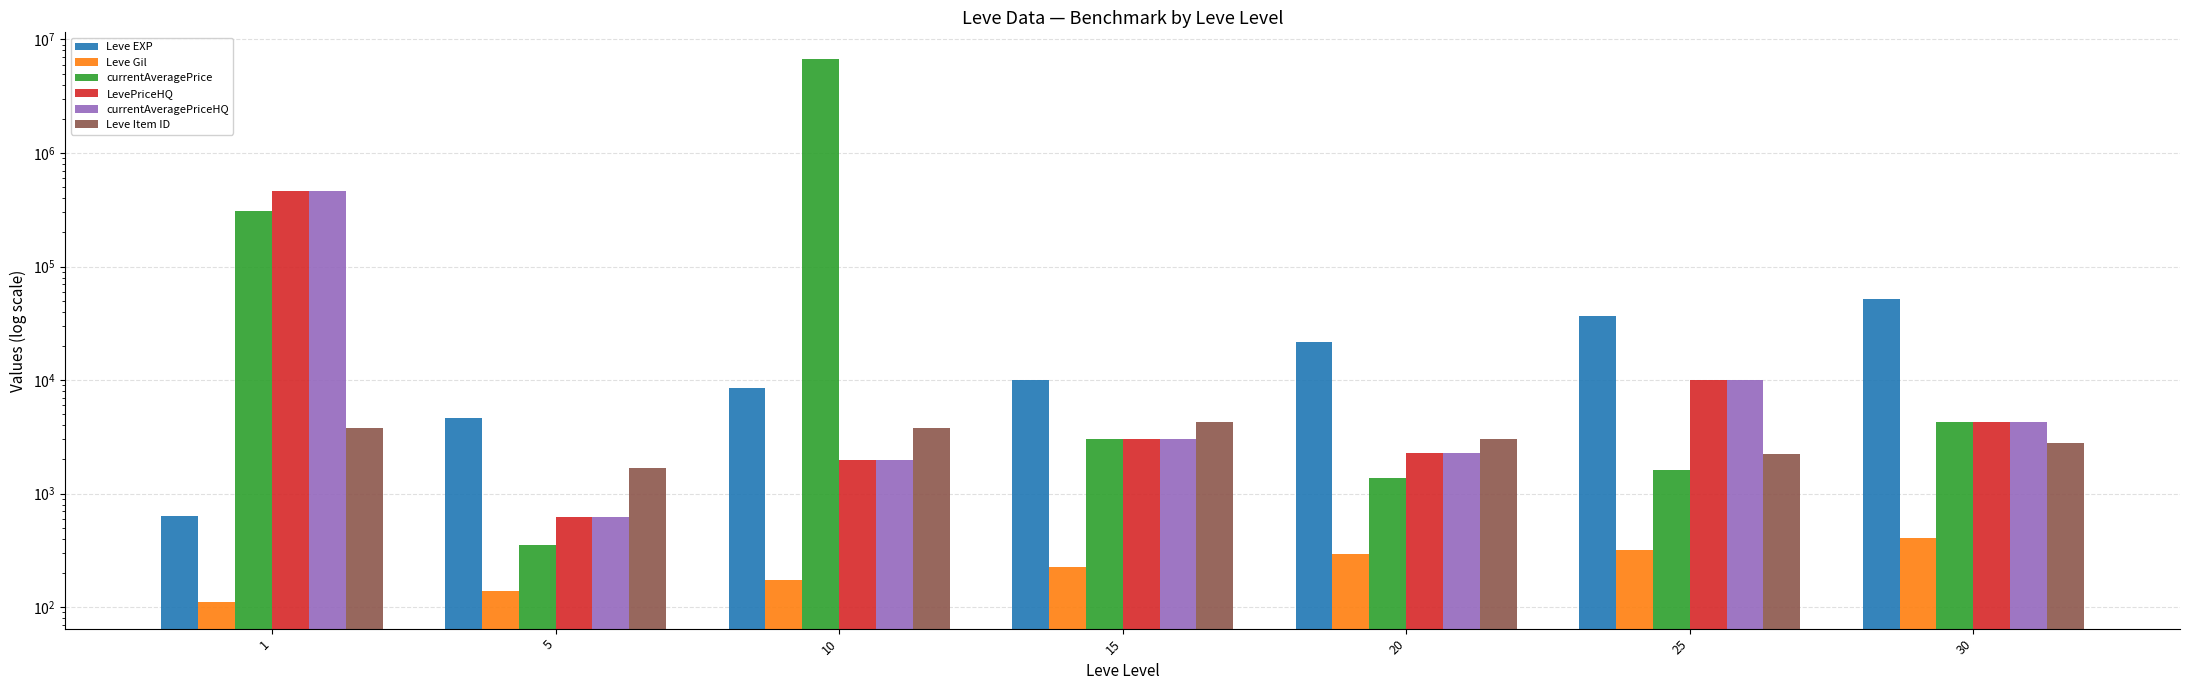

What is the value of the Leve Gil bar at the 4th from the left?

226.0